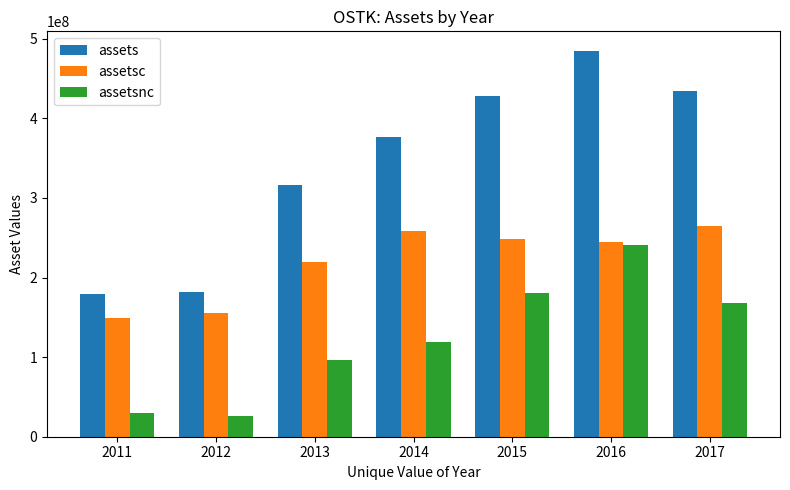

What is the difference between the assets values at 2011 and 2015?

248830000